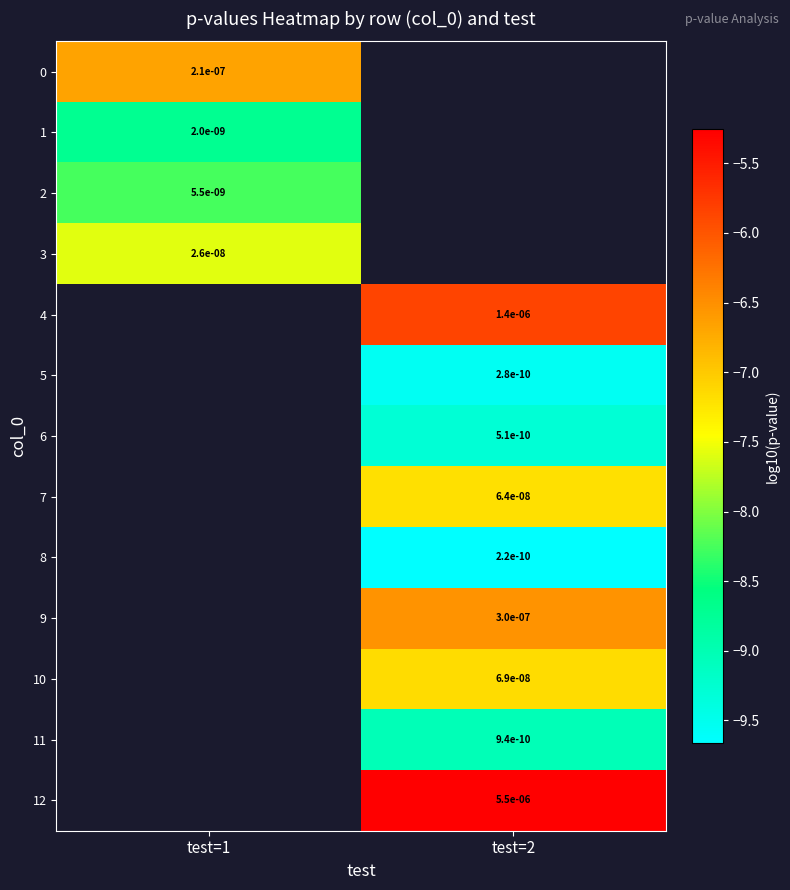

At which category does the chart reach its minimum across all series?

test=2